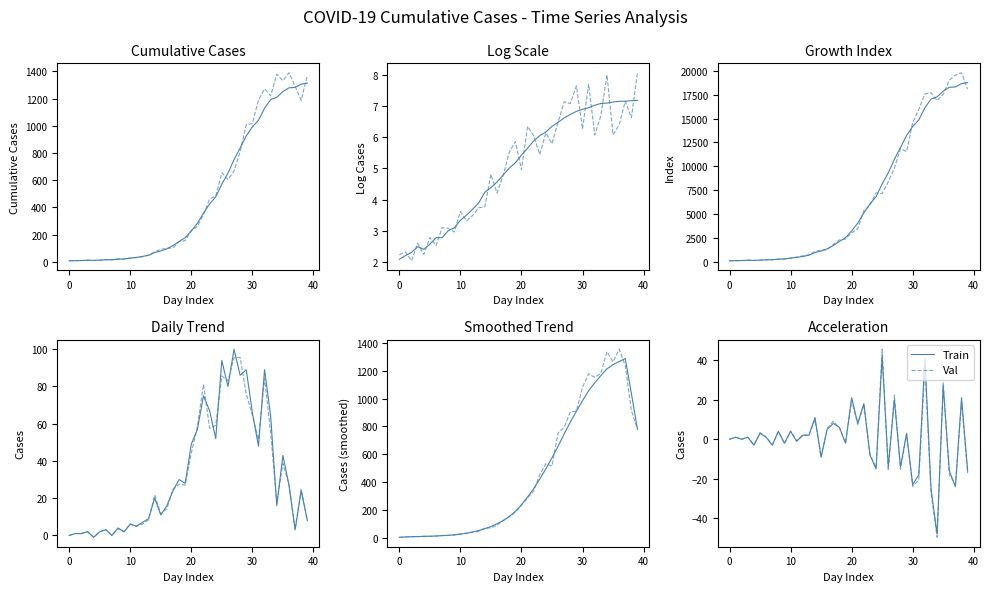

Reading right to left, extract all data points from this chart.

Train: -16.0	21.0	-24.0	-16.0	27.0	-48.0	-25.0	41.0	-18.0	-23.0	3.0	-14.0	20.0	-14.0	42.0	-15.0	-8.0	18.0	8.0	21.0	-2.0	6.0	8.0	5.0	-9.0	11.0	2.0	2.0	-1.0	4.0	-2.0	4.0	-3.0	1.0	3.0	-3.0	1.0	0.0	1.0	0.0
Val: -17.1	18.7	-22.8	-18.0	28.6	-49.6	-27.1	36.9	-20.5	-24.0	2.7	-15.3	22.3	-15.8	45.6	-14.5	-7.5	17.6	7.5	19.6	-1.9	5.9	9.0	5.6	-9.1	9.7	2.0	2.2	-0.9	4.2	-2.2	3.9	-2.8	1.1	3.4	-2.7	1.1	0.0	1.0	0.0